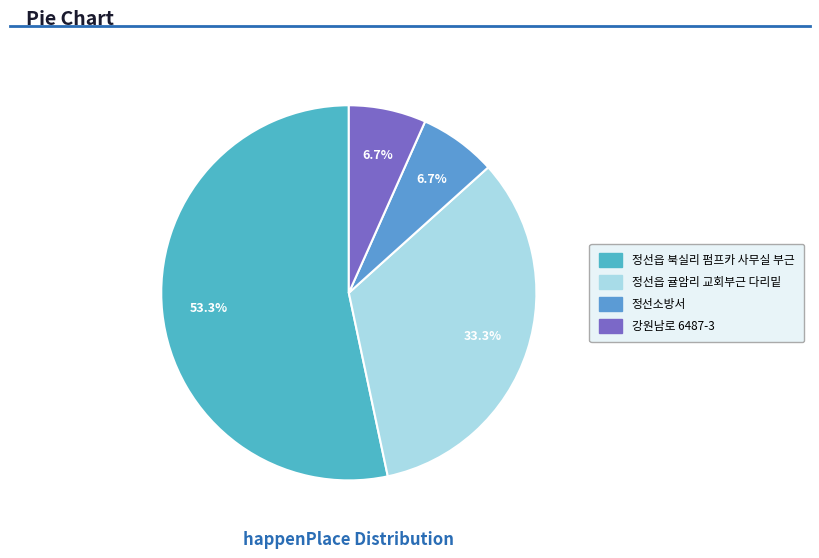

Which slice is the smallest?

정선소방서